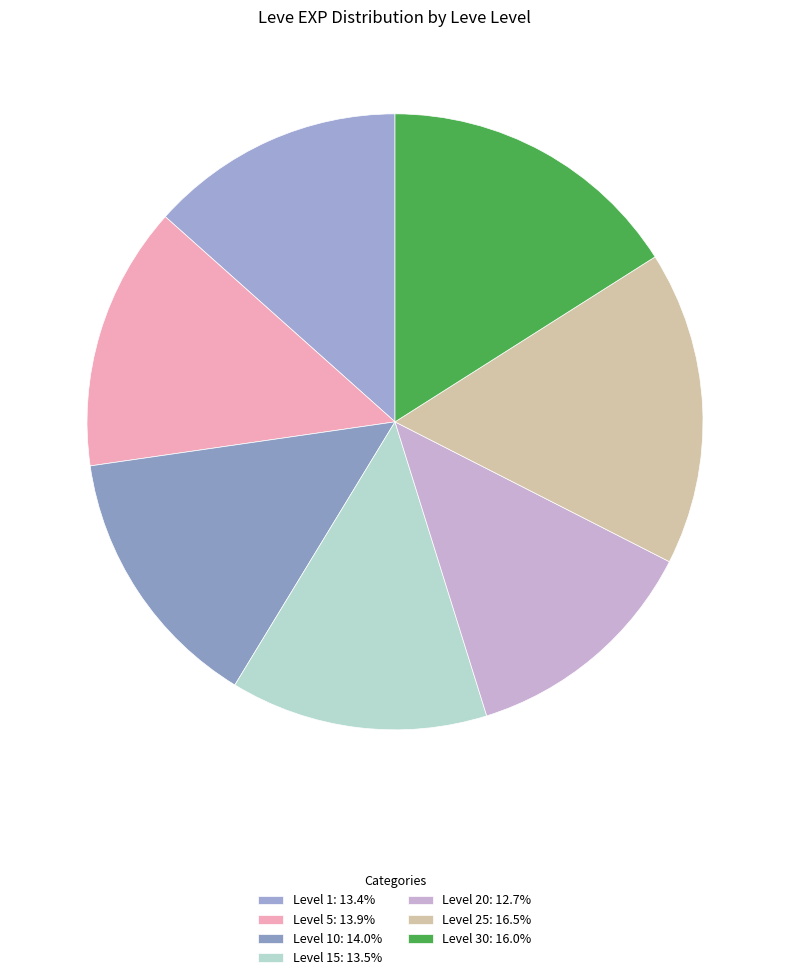

Does any single category account for the majority?

No